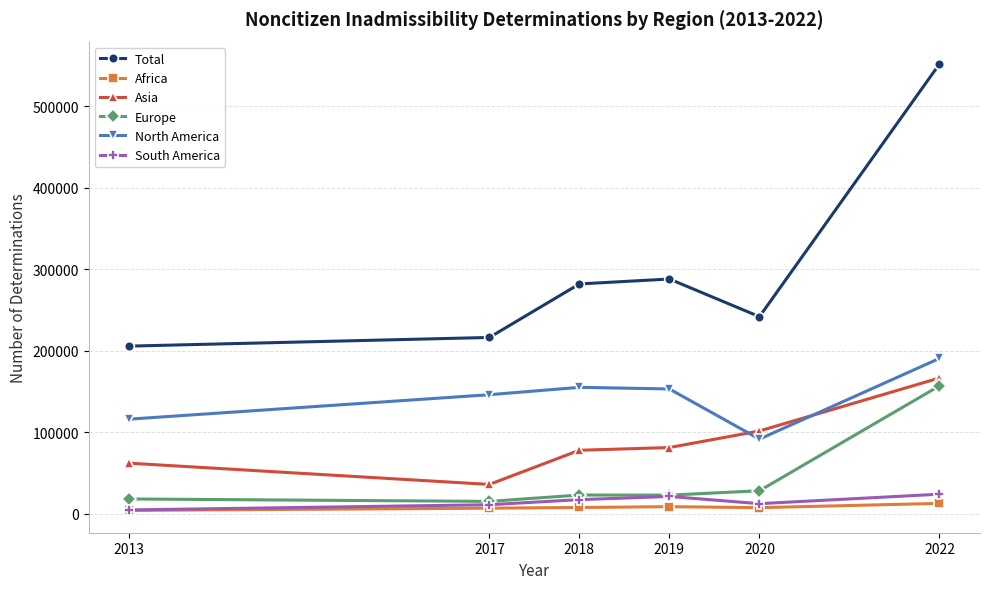

What is the maximum value for Africa?

12638